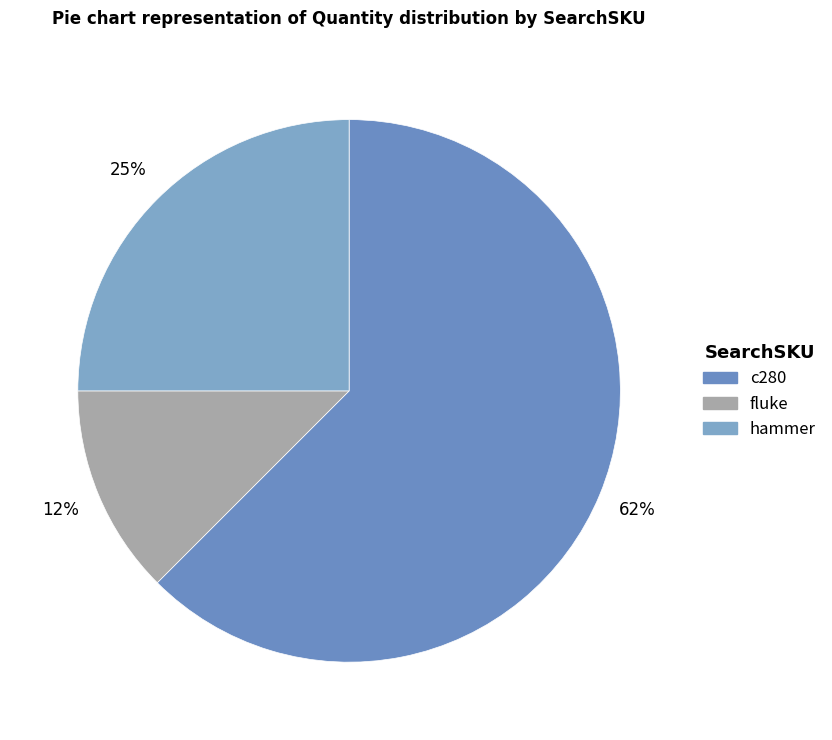

How many segments does this pie chart have?

3